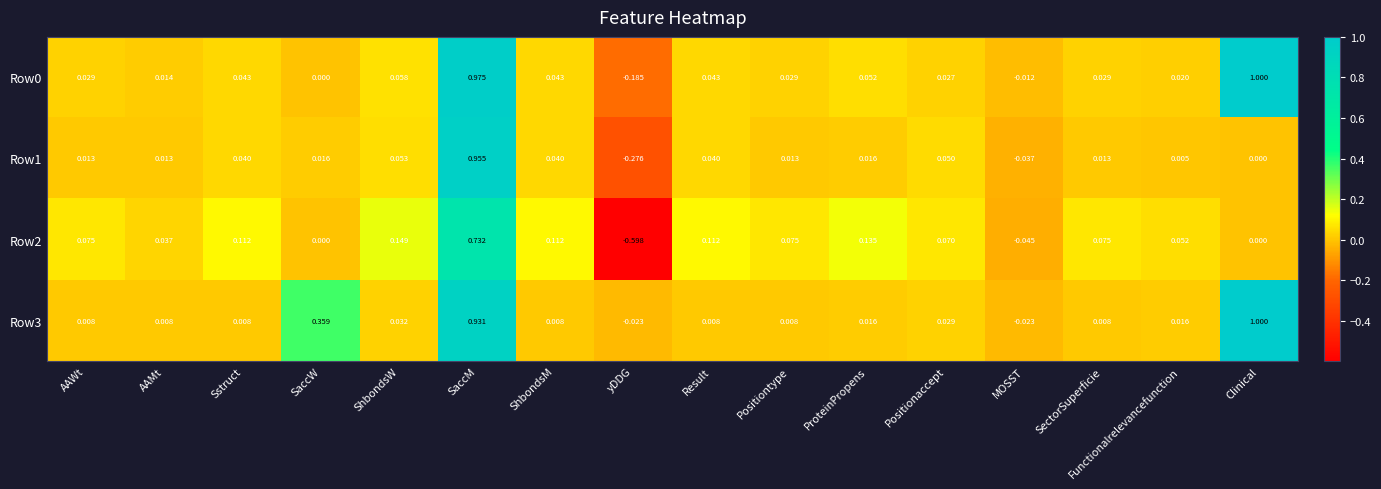

What is the maximum value shown in the chart?

1.0